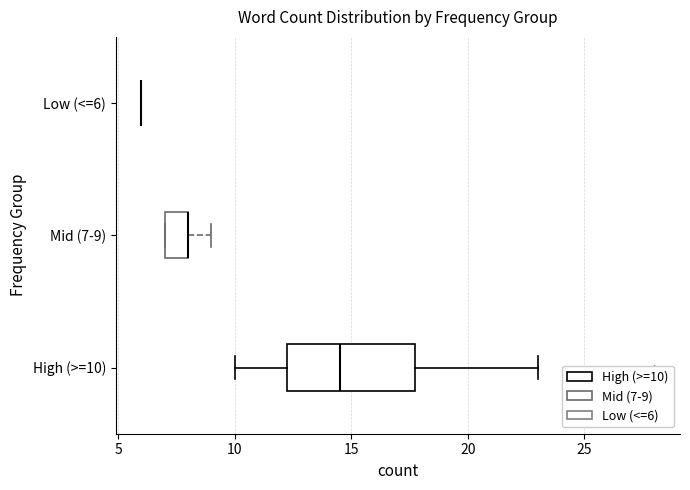

Reading bottom to top, read every box against the x-axis: the position of its median line, the range the box covers, and the ends of its whiskers. The values are not printed on the chart, so give them approximately, as read against the axis.

High (>=10): median 14.5, box 12.5 to 18.0, whiskers 10.0 to 23.0
Mid (7-9): median 8.0 (drawn on the box's right edge), box 7.0 to 8.0, whiskers 7.0 to 9.0
Low (<=6): box collapsed to a line at 6.0, whiskers 6.0 to 6.0